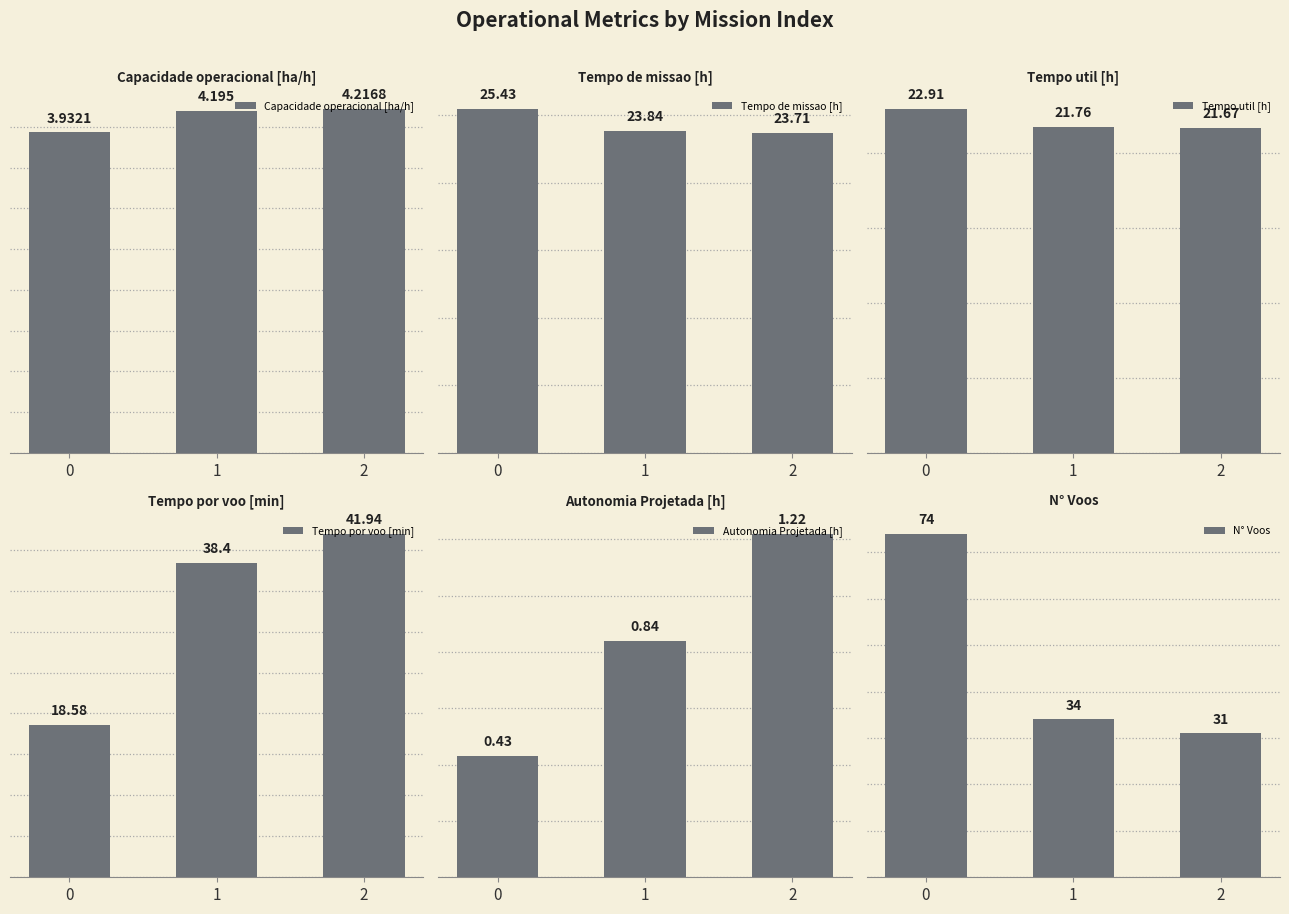

What is the maximum value shown in the chart?

74.0